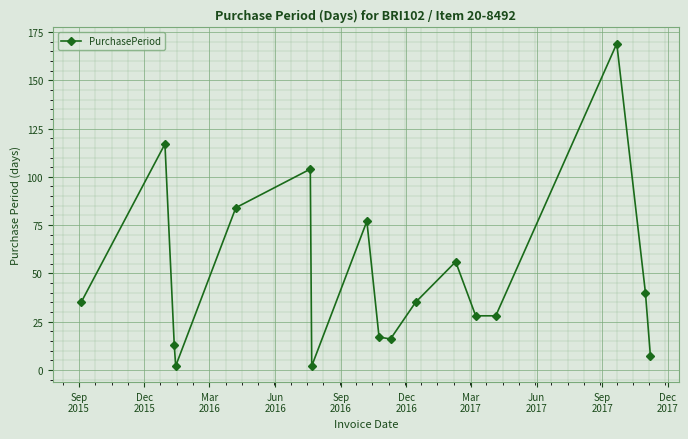

What is the value of the 9th point from the left?

17